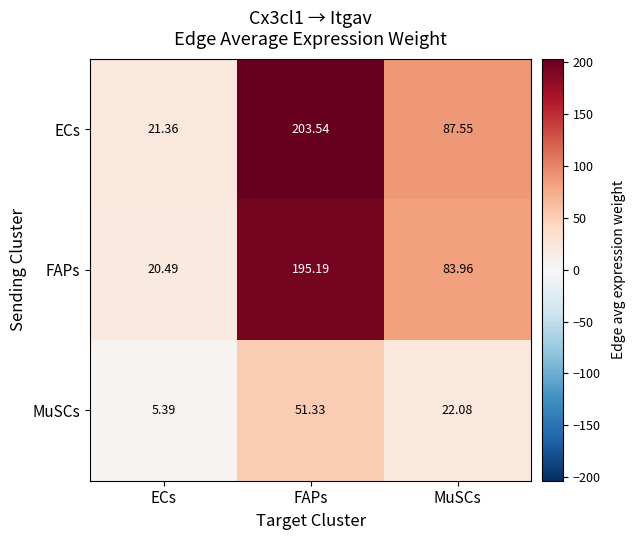

Which label corresponds to the largest value in the chart?

FAPs